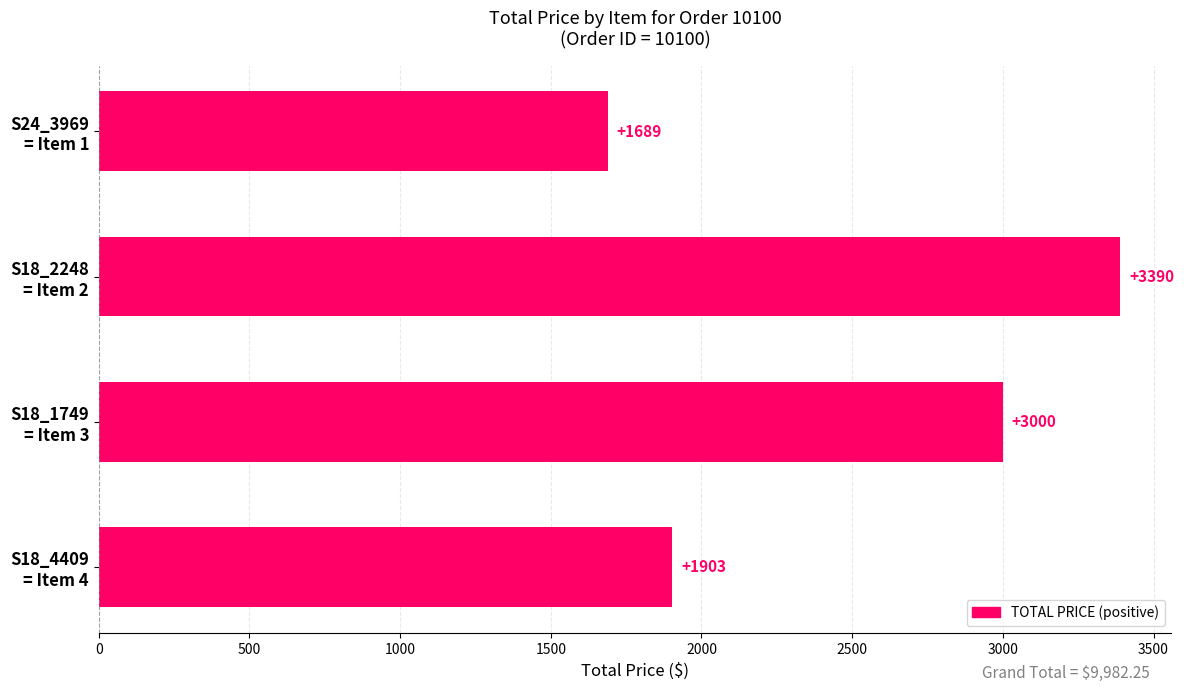

What is the average value?

2495.6